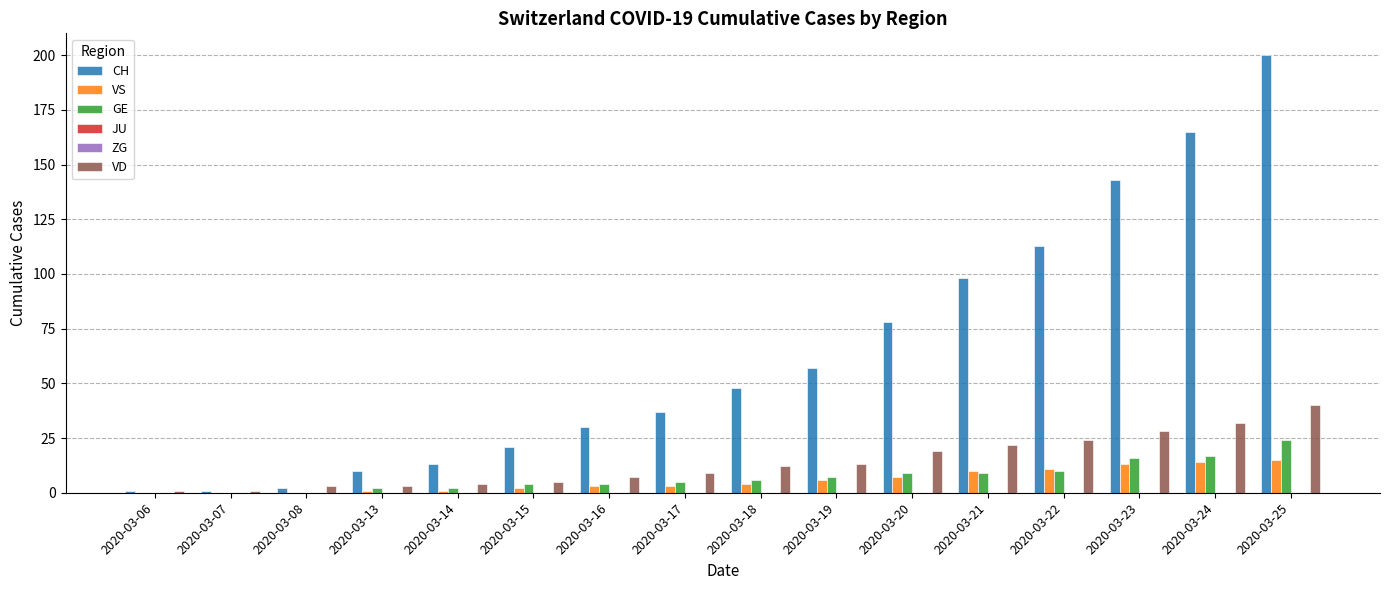

Which category has the lowest value in the VD series?

2020-03-06